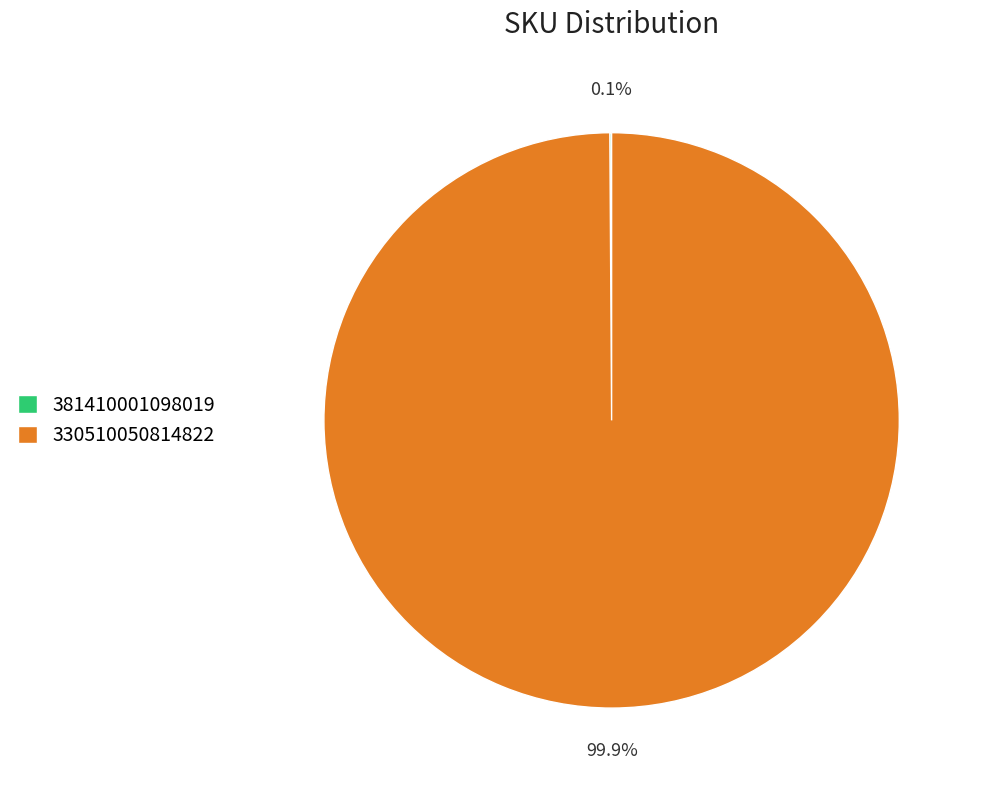

Does any single category account for the majority?

Yes